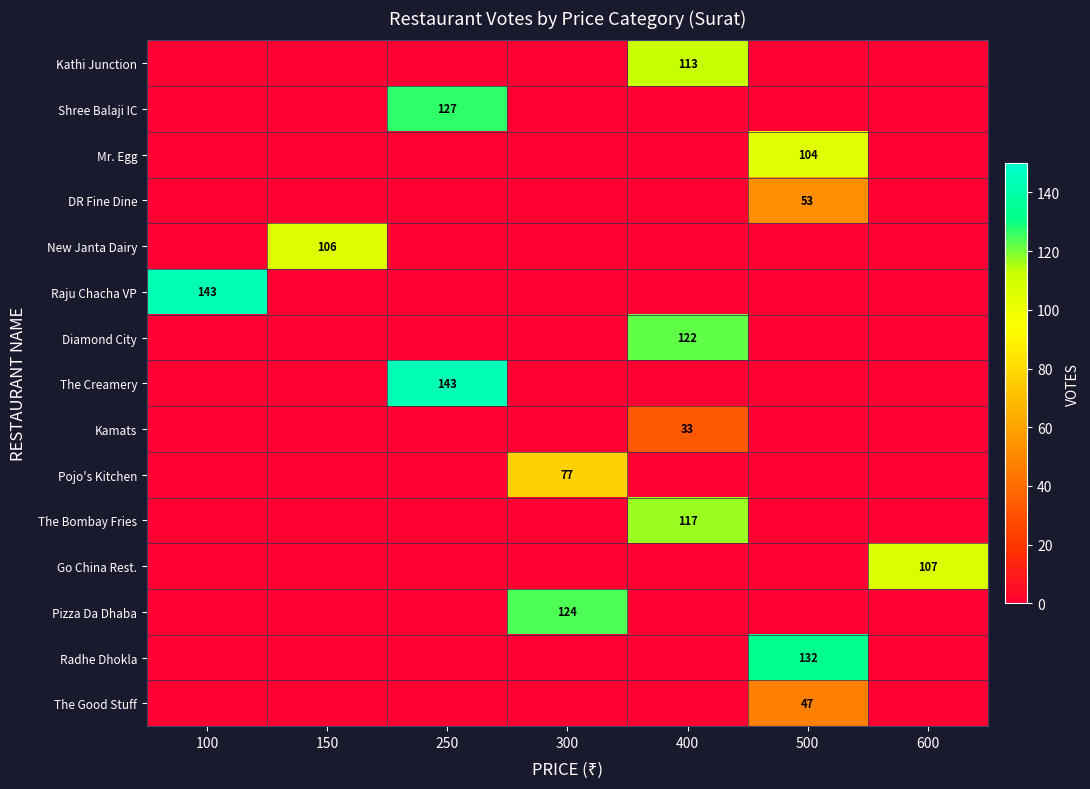

At how many categories does at least one series exceed 75?

7